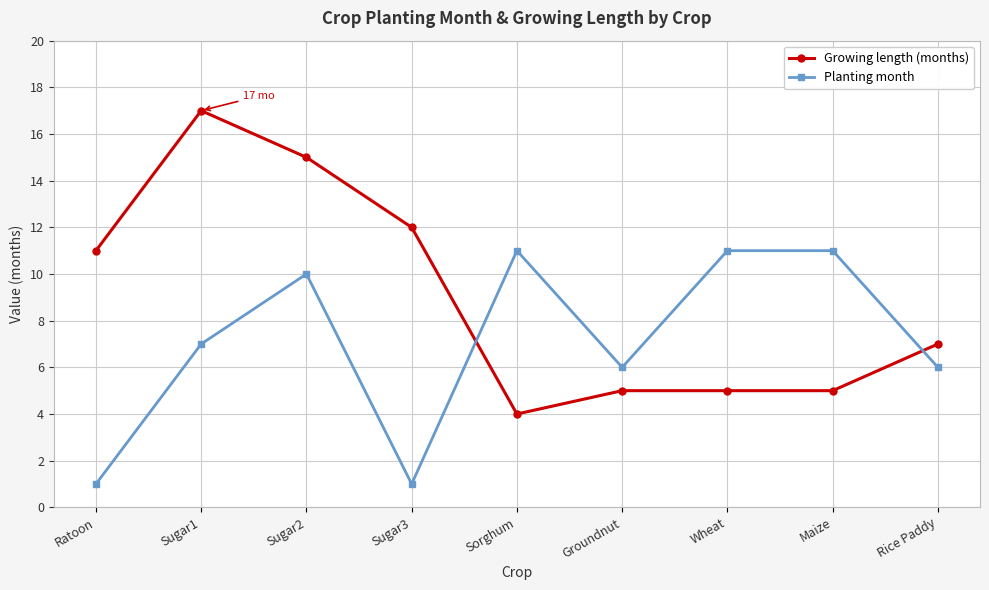

How many values in the Planting month series are below 7?

4